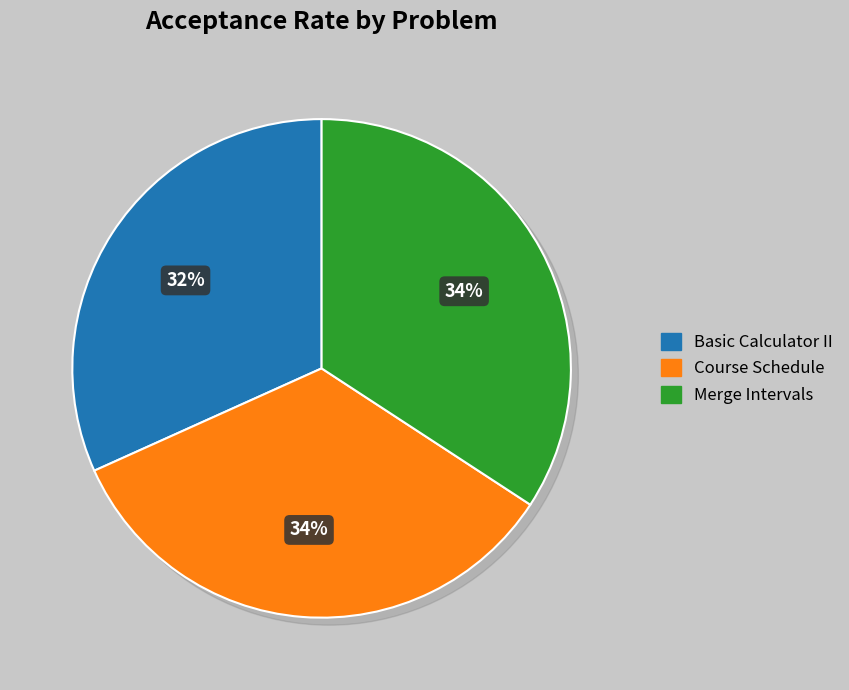

To the nearest percent, what is the combined percentage of Merge Intervals and Course Schedule?

68%